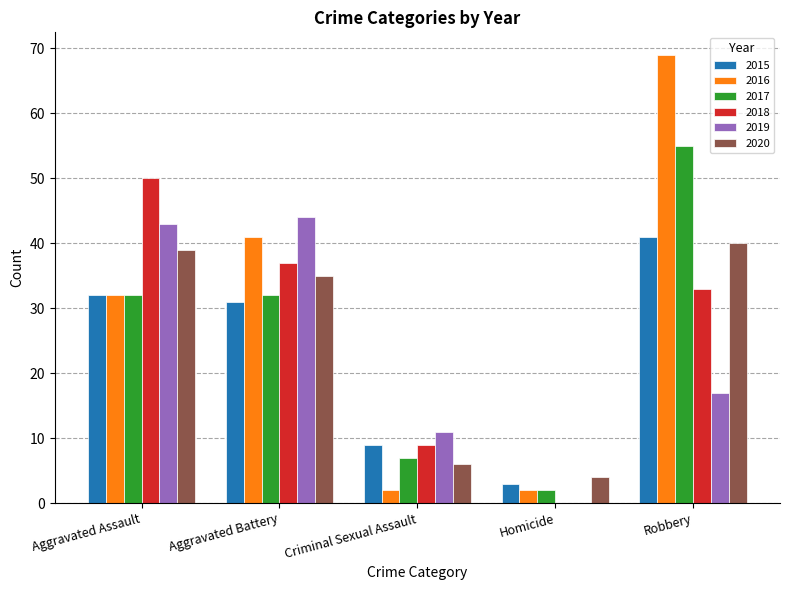

What is the average value of the 2018 series?

26